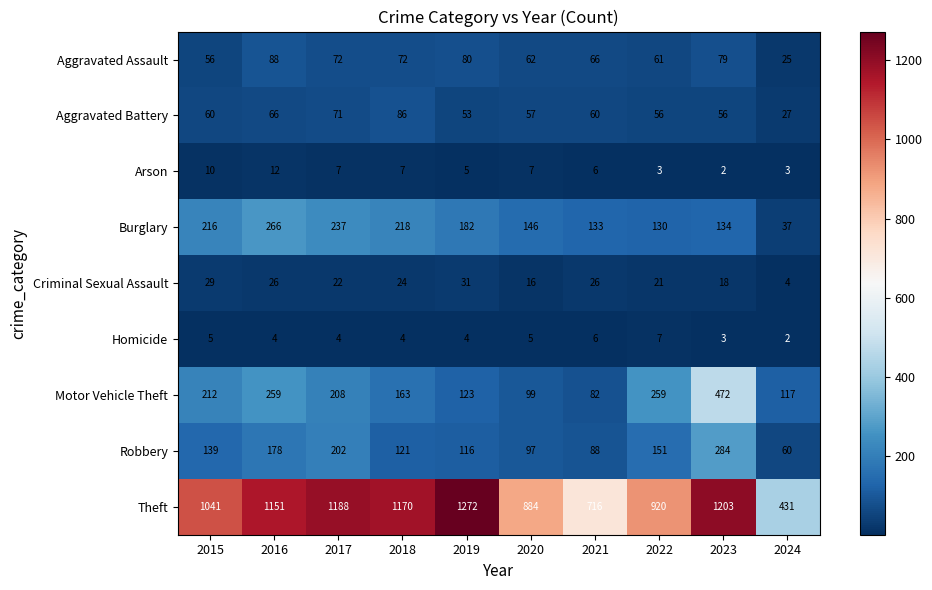

Which series has the largest total across all categories?

Theft